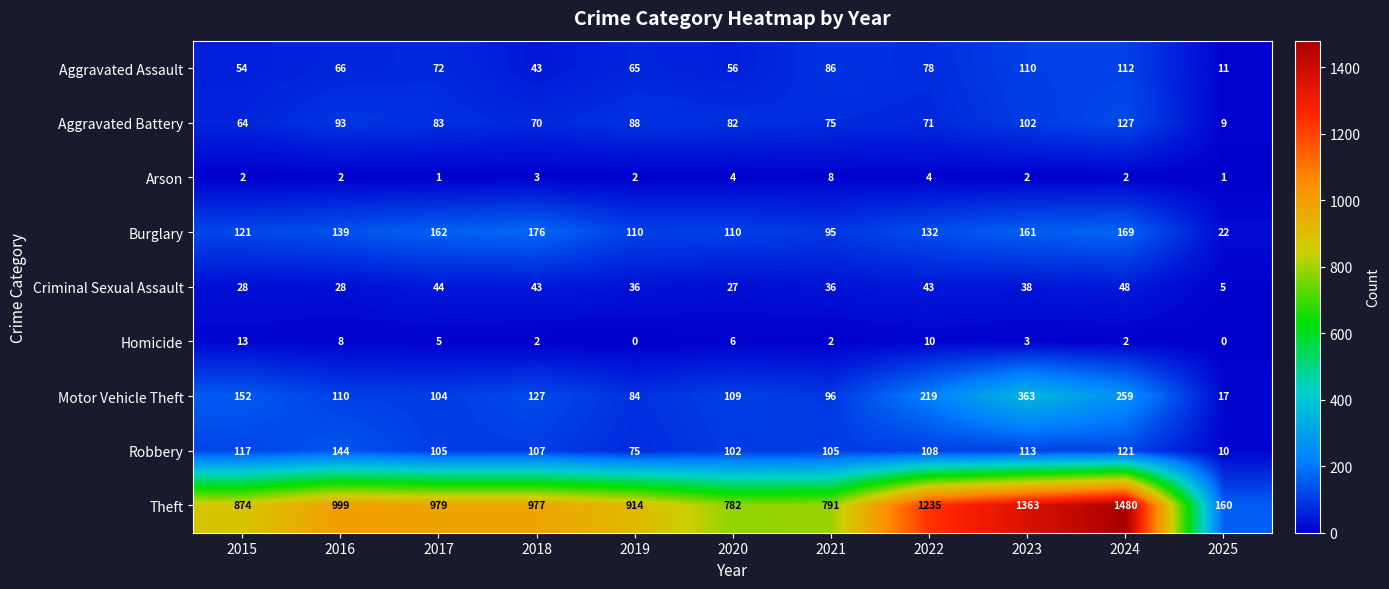

At which label is Burglary closest to 99?

2021